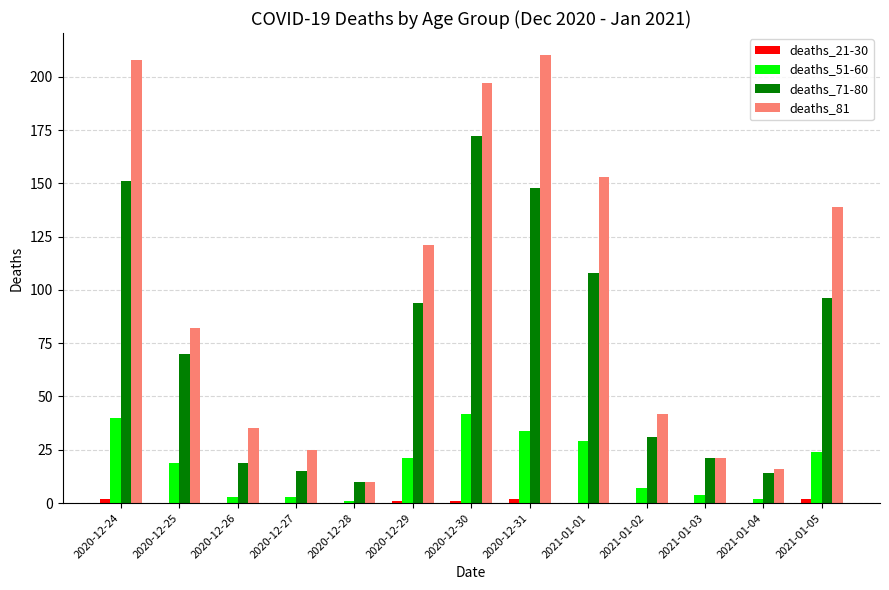

What is the sum of all deaths_51-60 values?

229